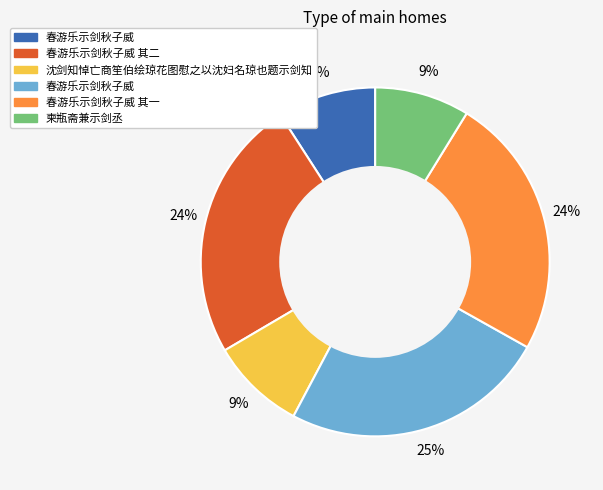

Is there a majority slice in this chart?

No